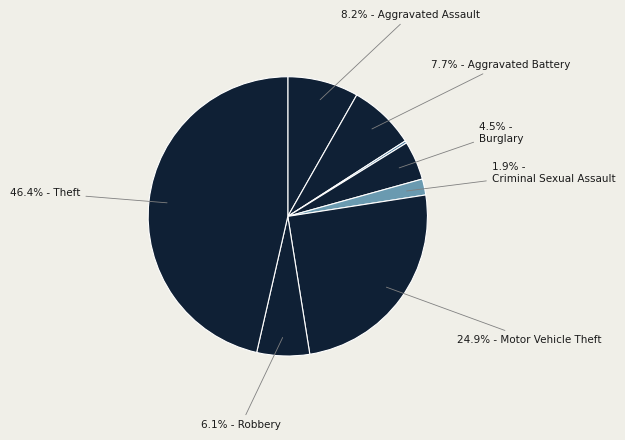

Which category has the biggest portion of the pie?

Theft